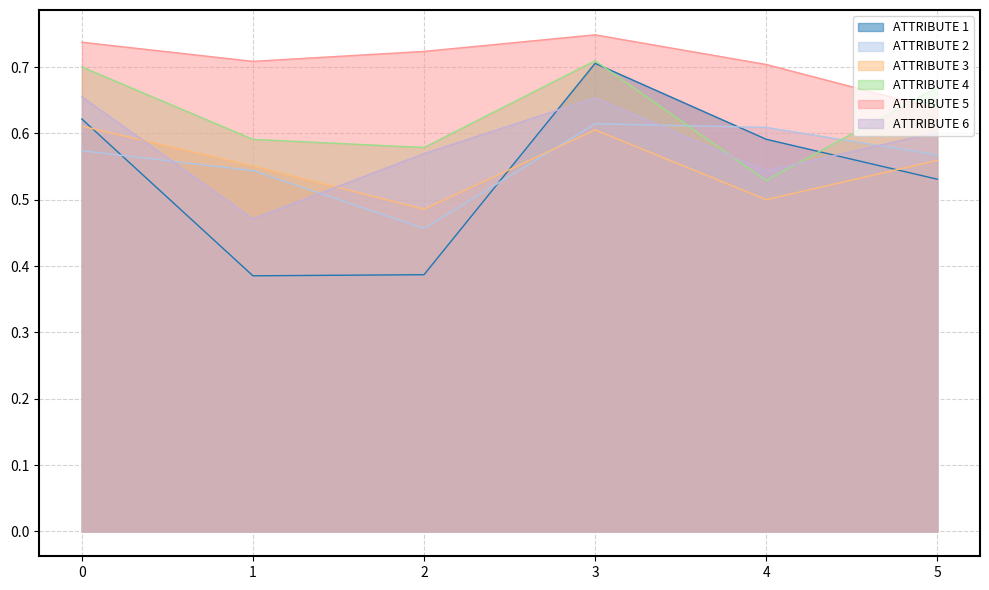

What is the sum of the ATTRIBUTE 2 values at 4 and 3?

1.2